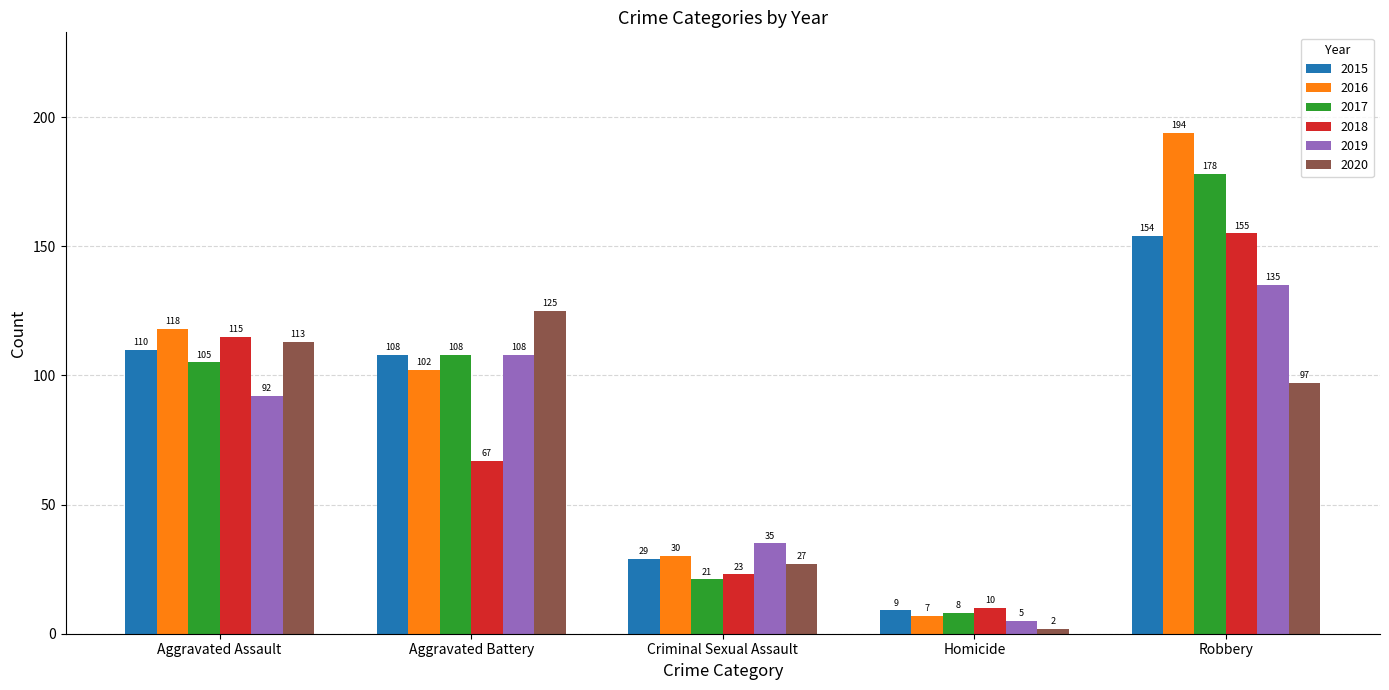

Which category has the lowest value across all series?

Homicide